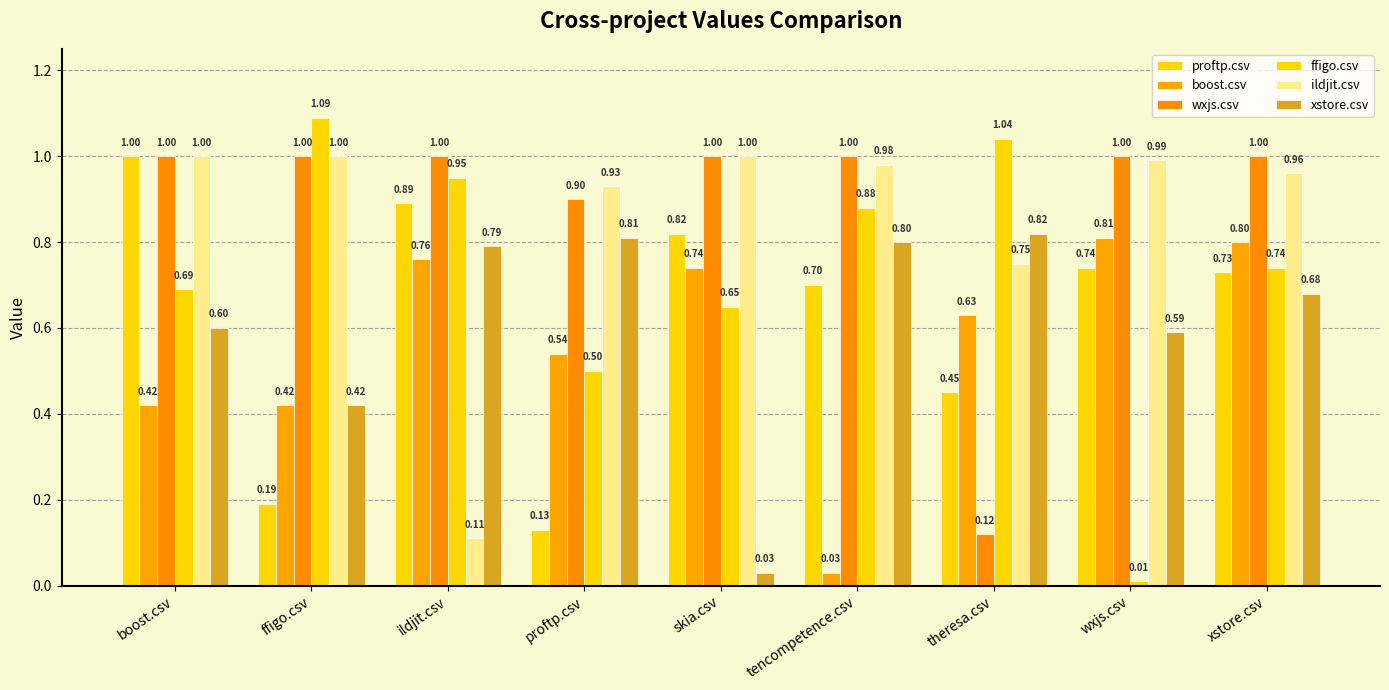

Are the bars horizontal?

No